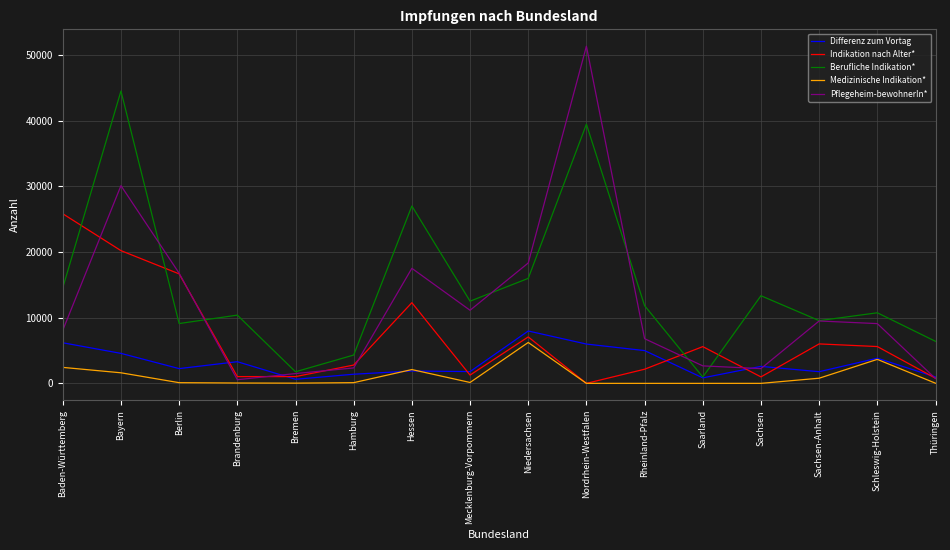

Where is Pflegeheim-bewohnerIn* nearest to the value 25951?

Bayern